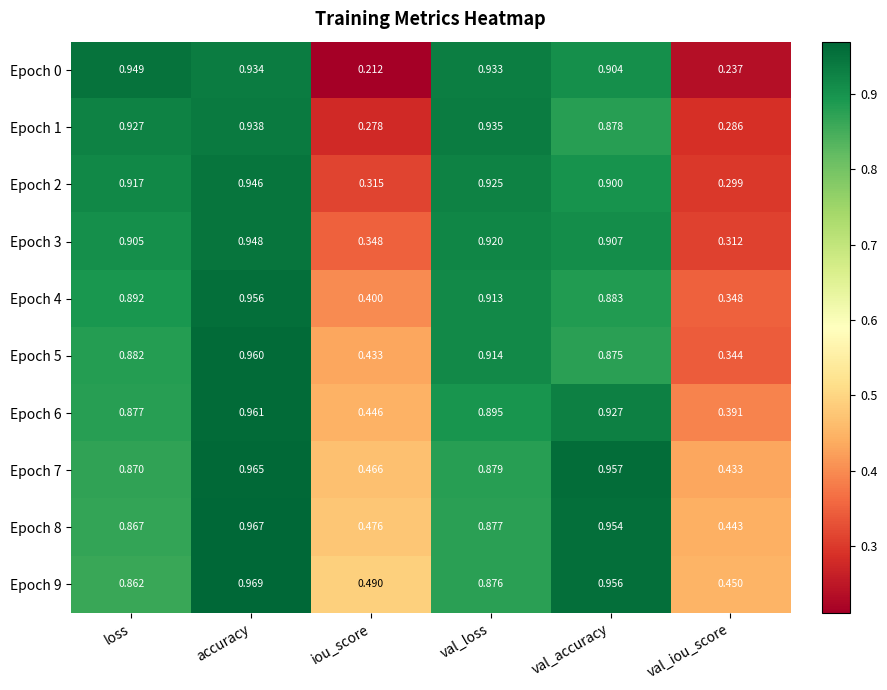

How many series are shown in this chart?

10